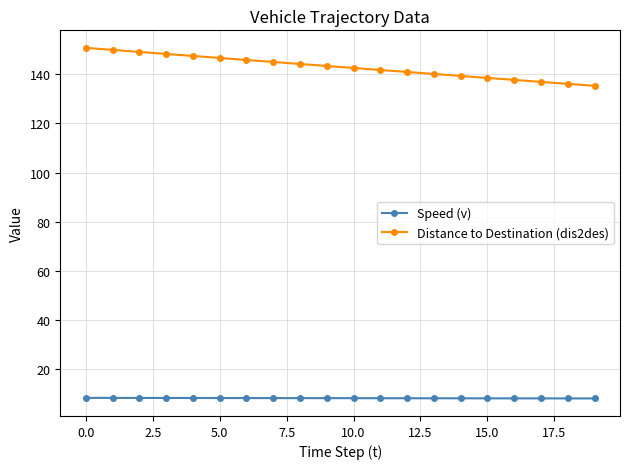

Which series has the largest total across all categories?

Distance to Destination (dis2des)